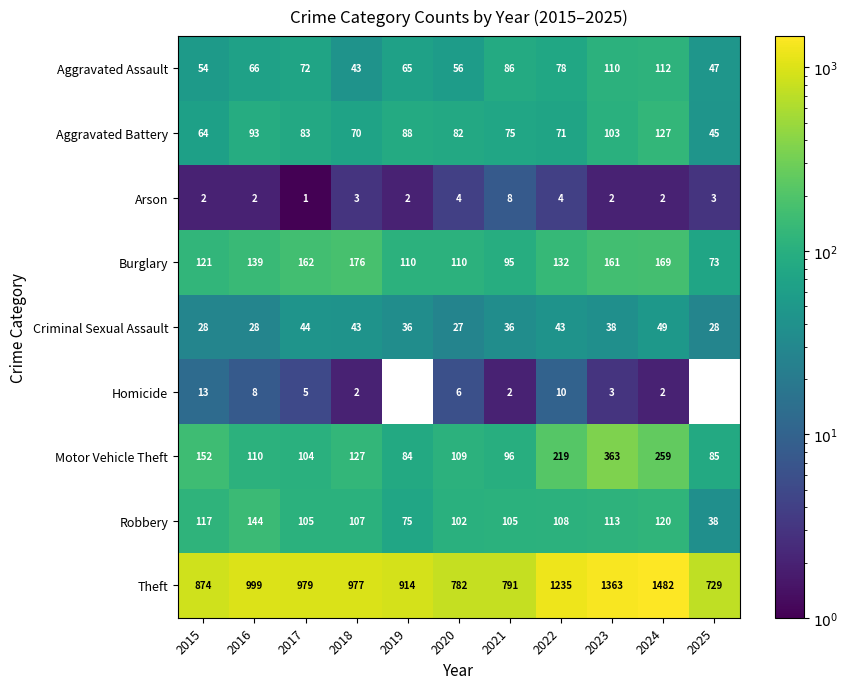

How many data points in Robbery are less than 107?

5